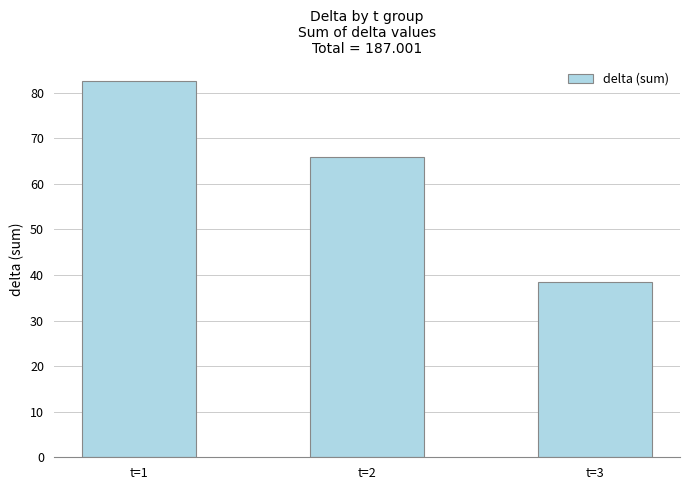

Where does the data first go above 65?

t=1